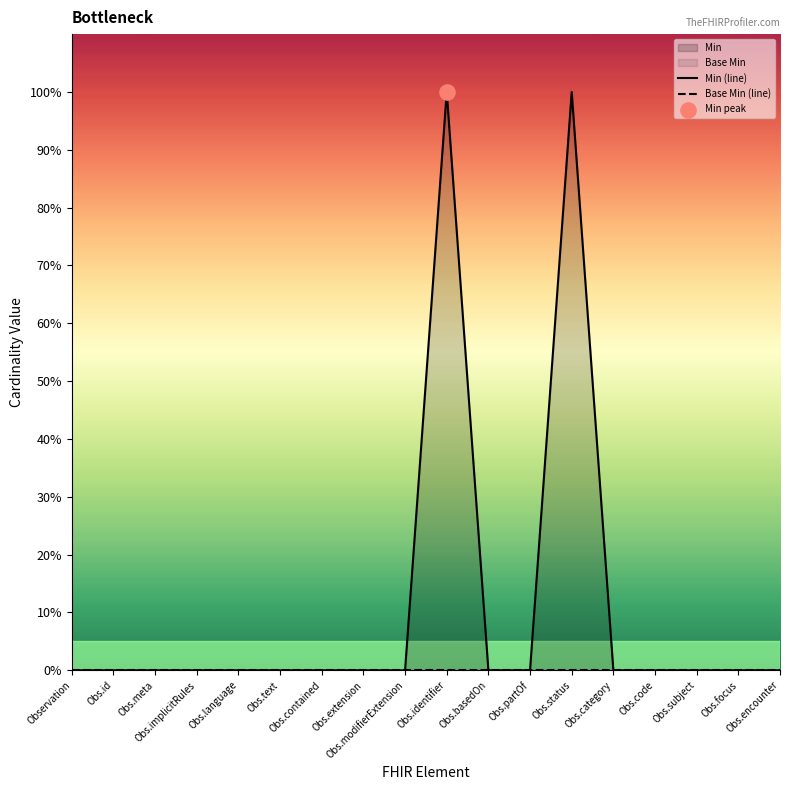

Which series has the largest Y range (max minus min)?

Min (line)